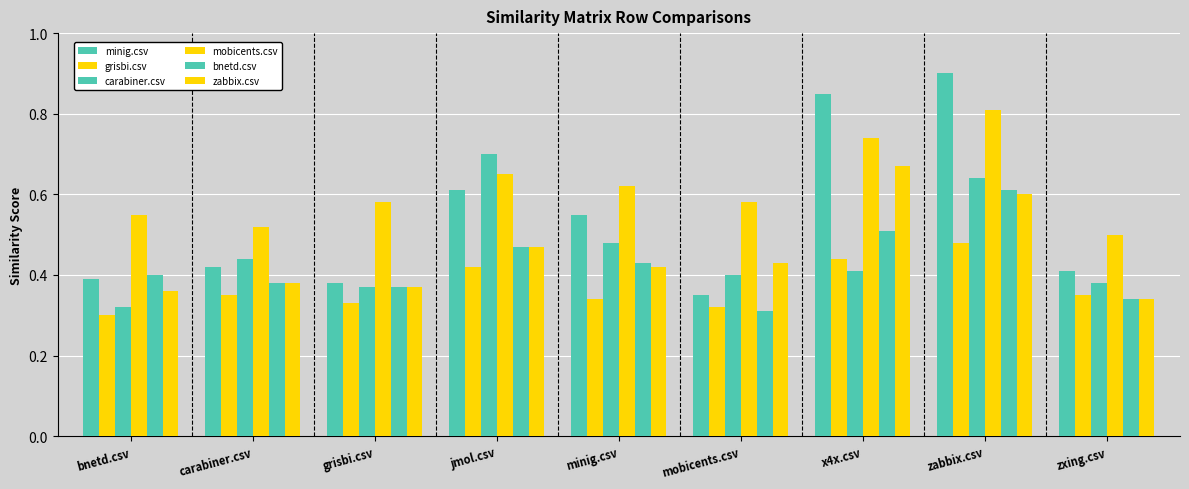

How many data points does each series have?

9